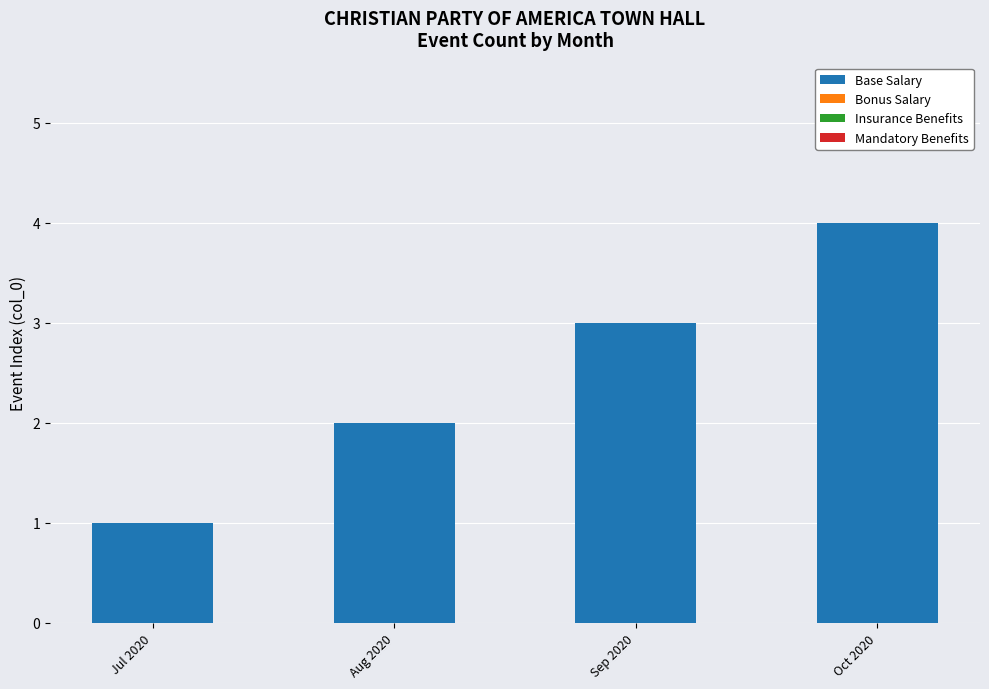

What is the ratio of the value at Oct 2020 to the value at Jul 2020?

4.0